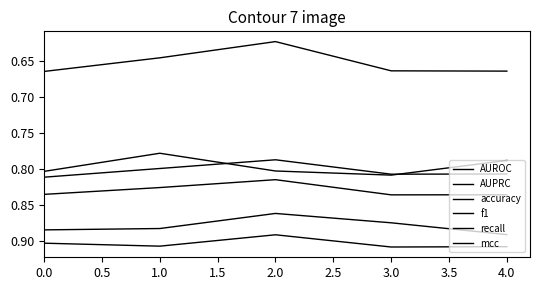

Between 0.0 and 4.0, which is larger?

4.0